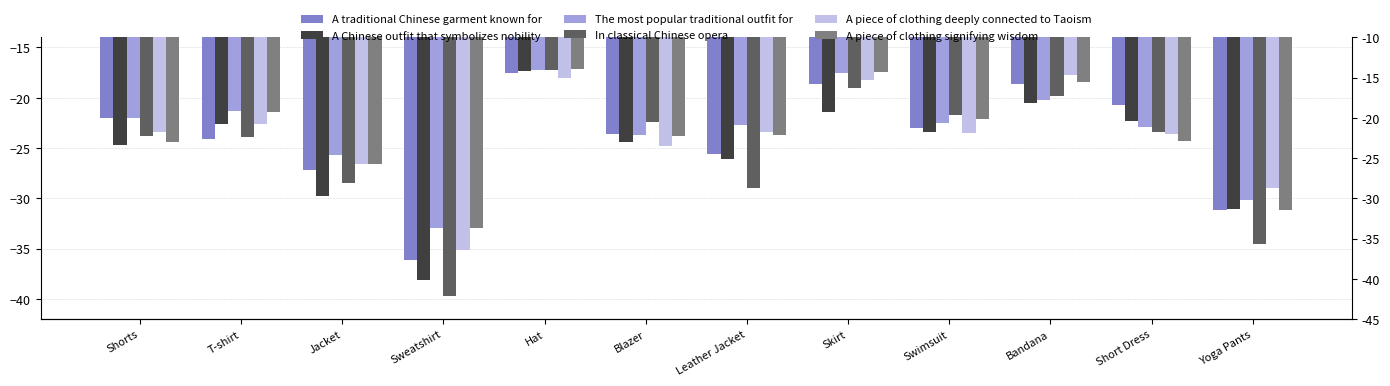

What is the sum of all A traditional Chinese garment known for values?

-288.4